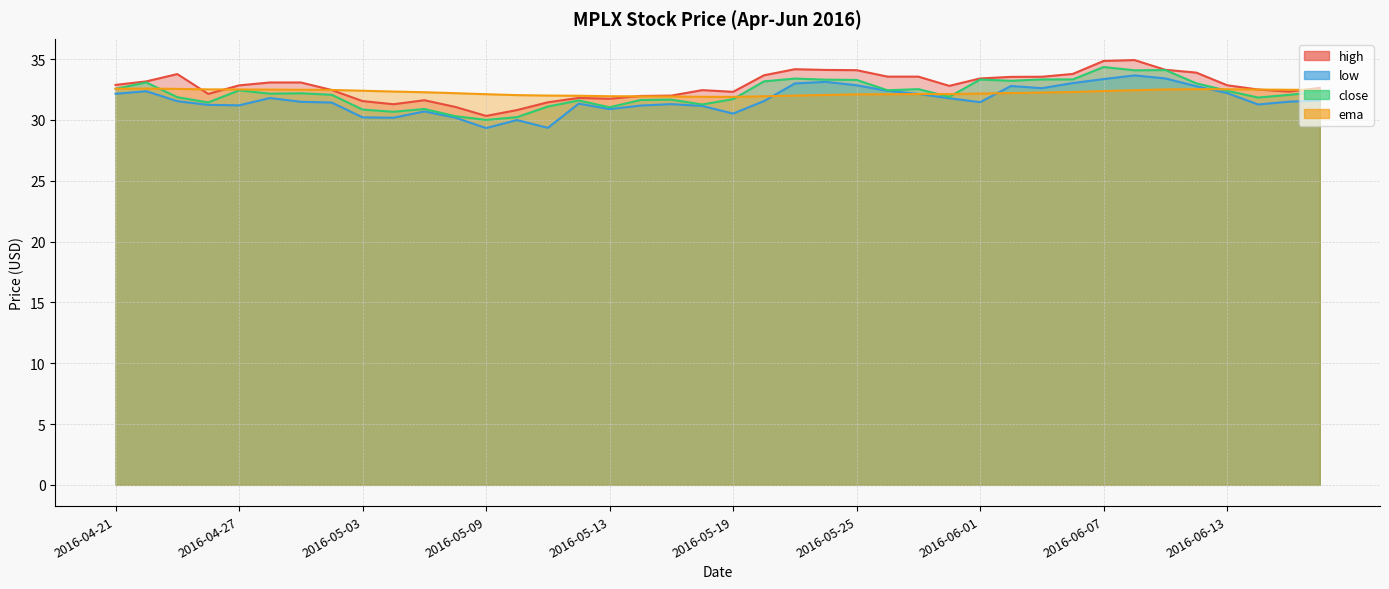

At which category does high reach its first local peak?

2016-04-25